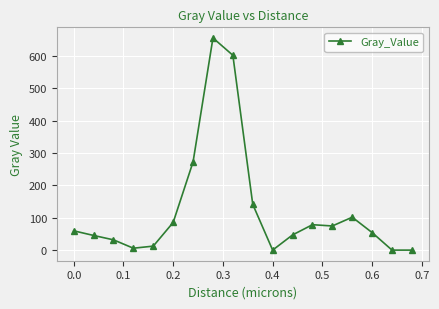

What is the maximum value shown in the chart?

655.3